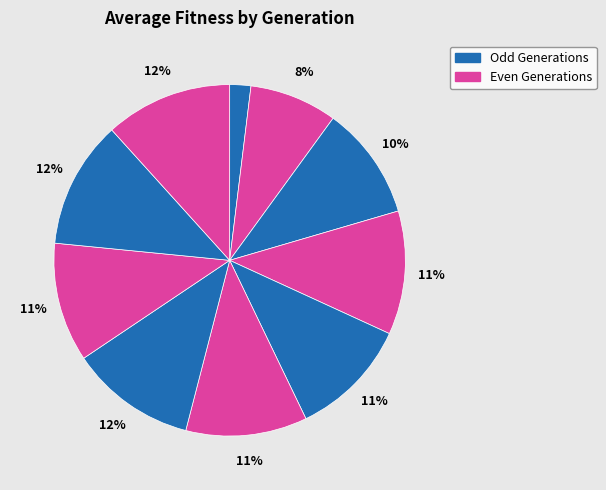

To the nearest percent, what is the difference between the largest and smallest slice percentages?

10%